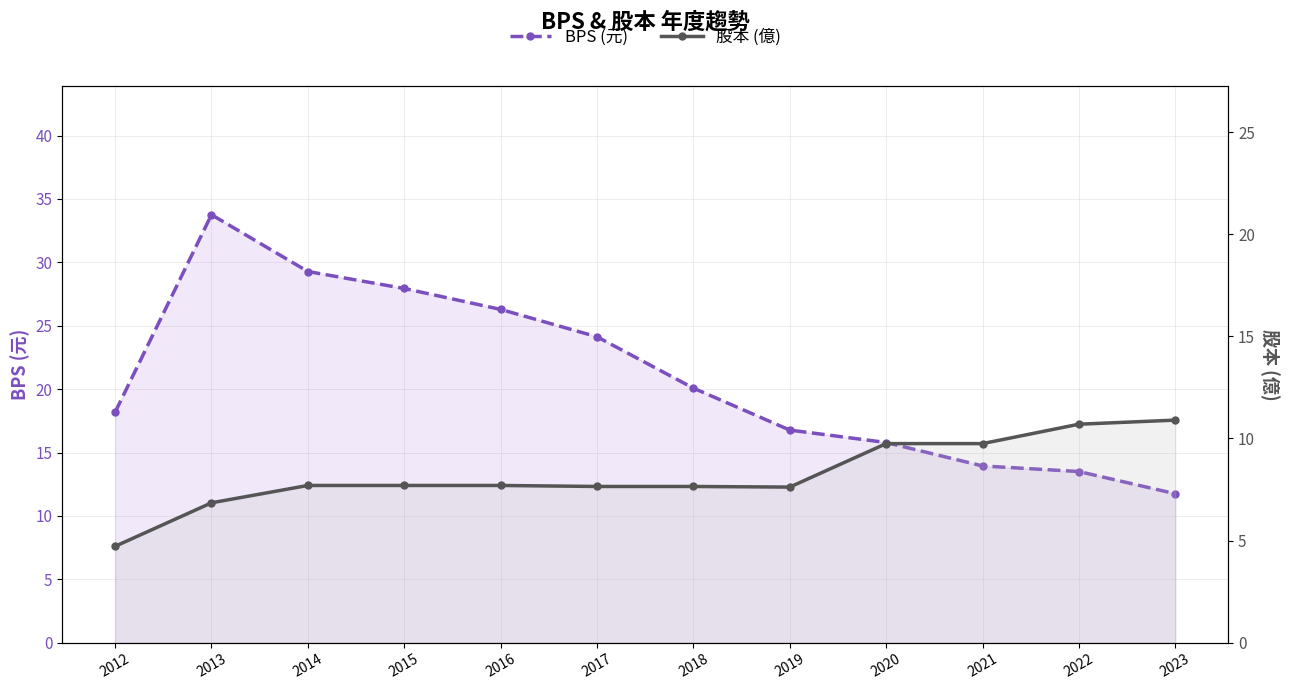

List the series in order of their peak value, lowest first.

股本 (億), BPS (元)